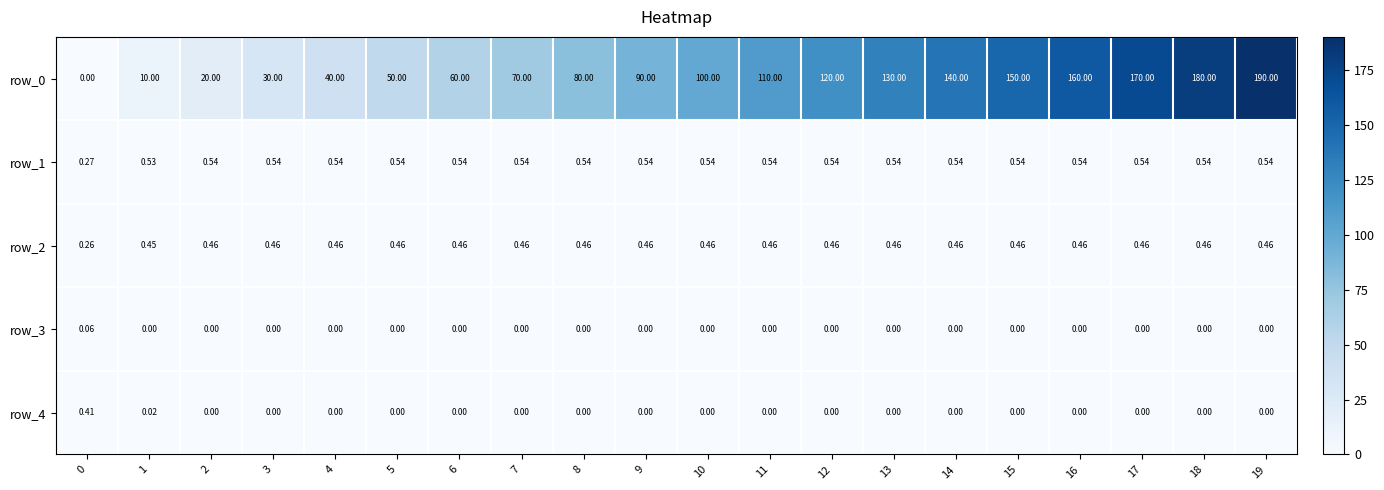

How many series are shown in this chart?

5